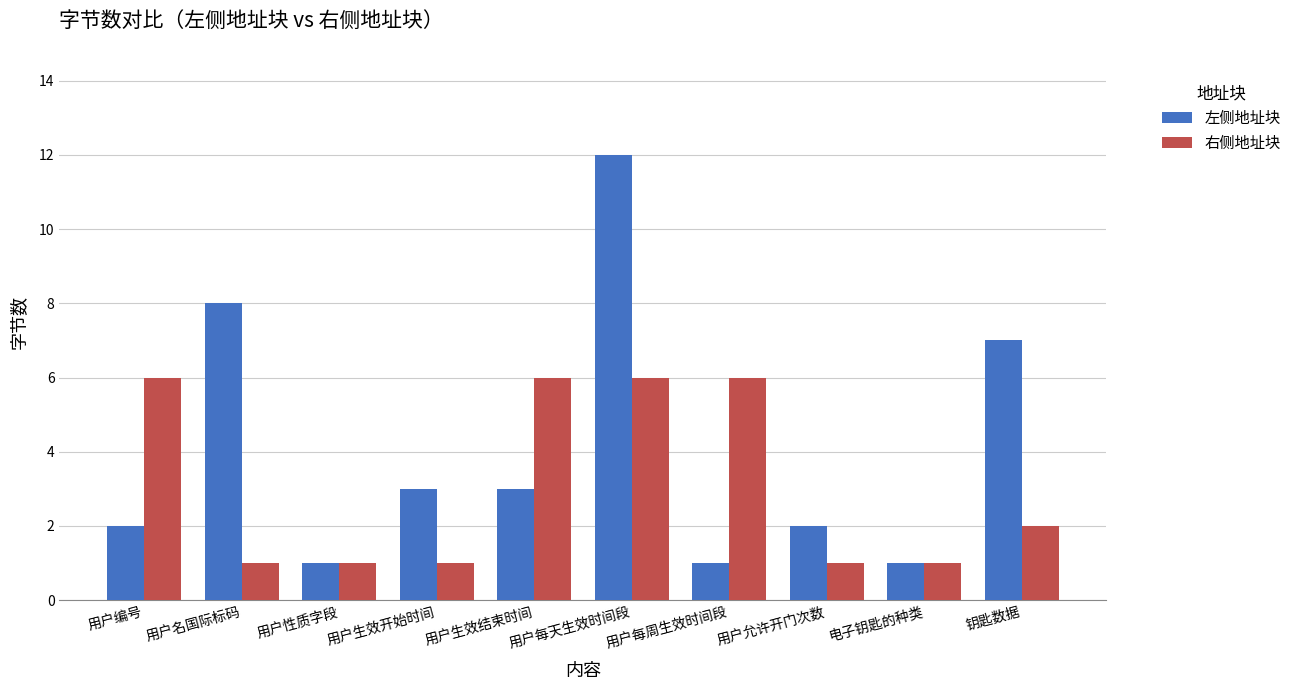

The value of 右侧地址块 at 用户生效开始时间 is 1. True or false?

True